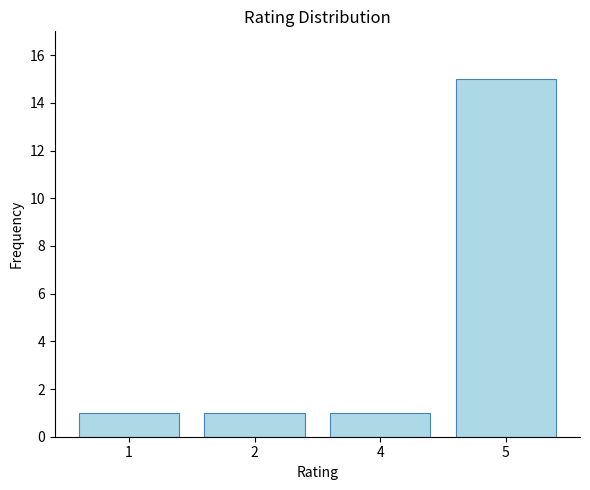

At which category does the chart reach its peak across all series?

5